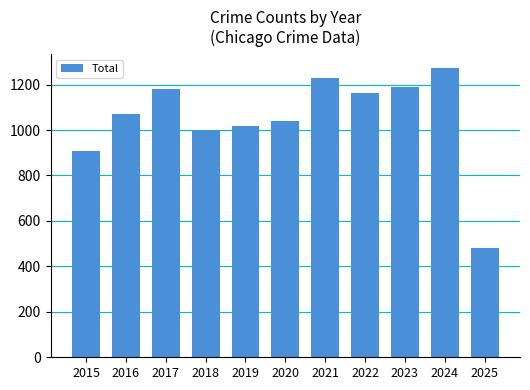

What is the maximum value shown in the chart?

1271